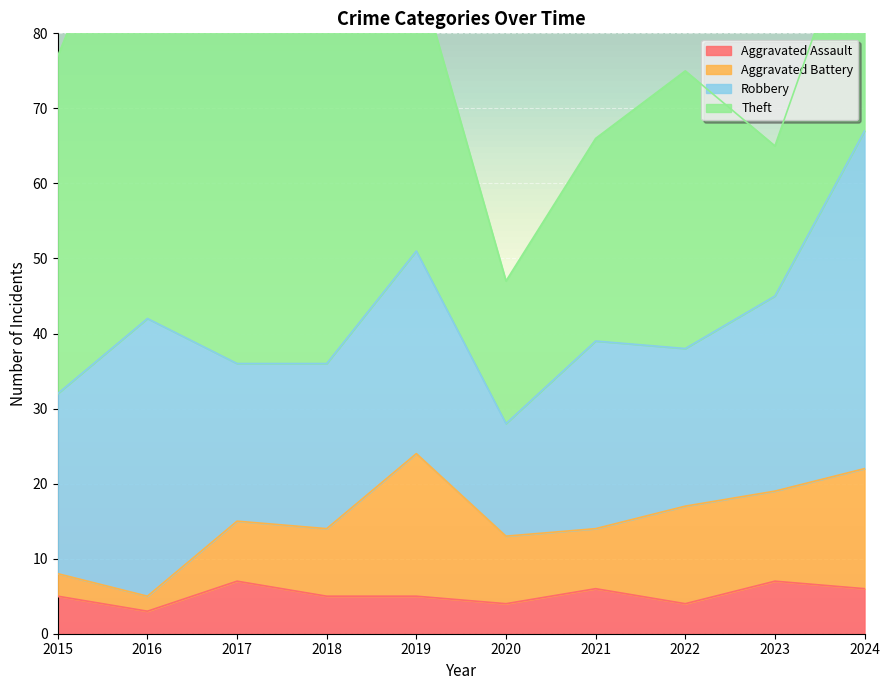

At 2020, list the series in order from largest to smallest.

Theft, Robbery, Aggravated Battery, Aggravated Assault